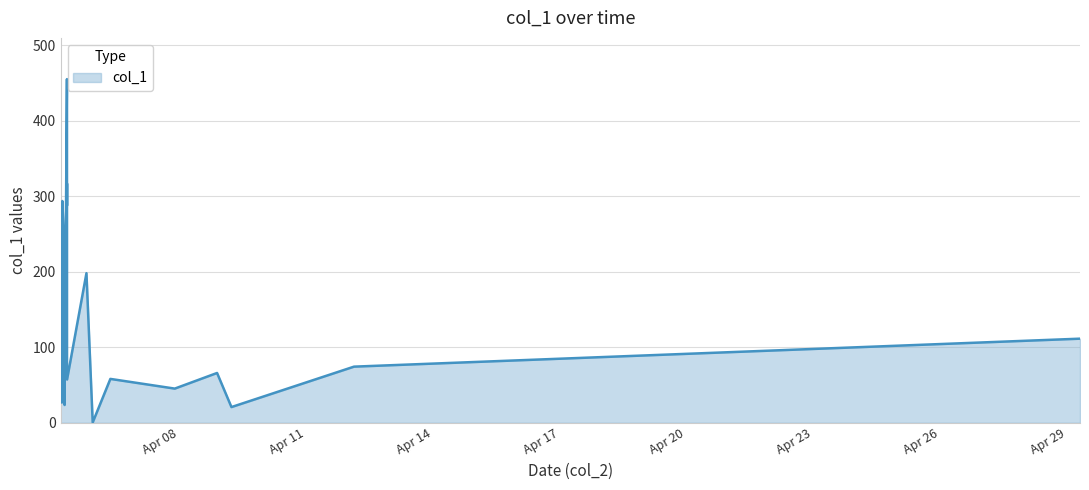

What is the greatest value displayed?

455.1